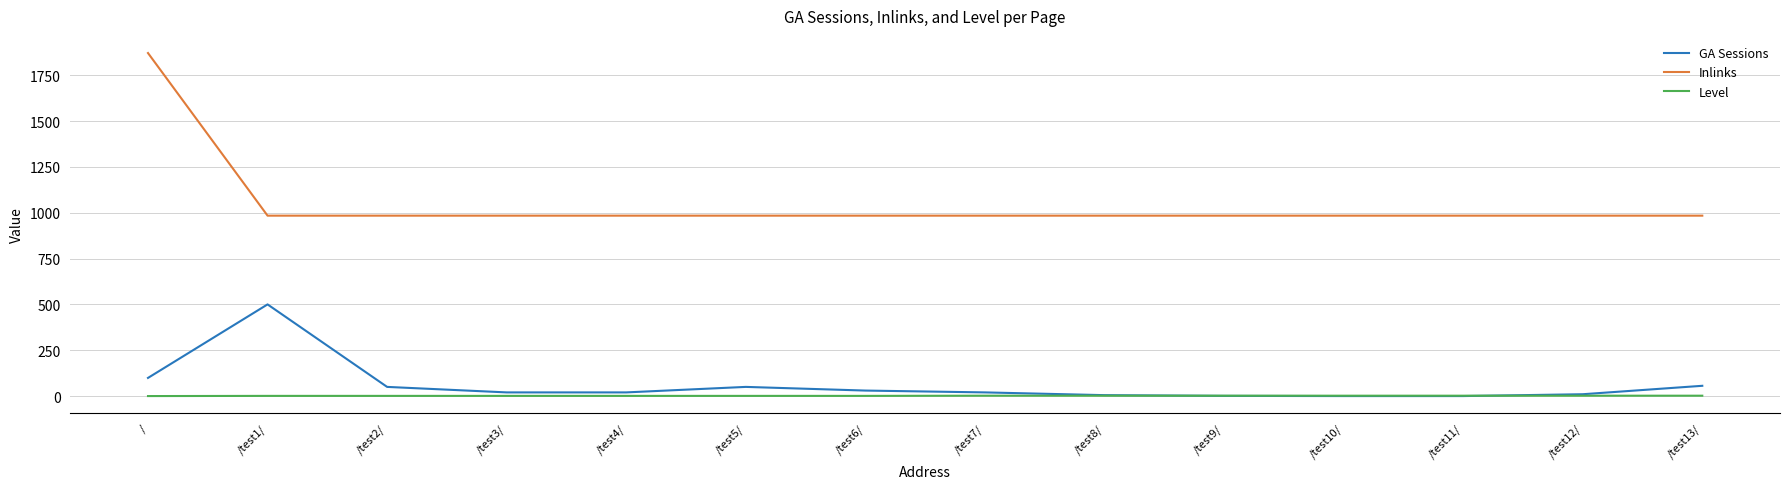

Is this an area chart (filled region under the line)?

No